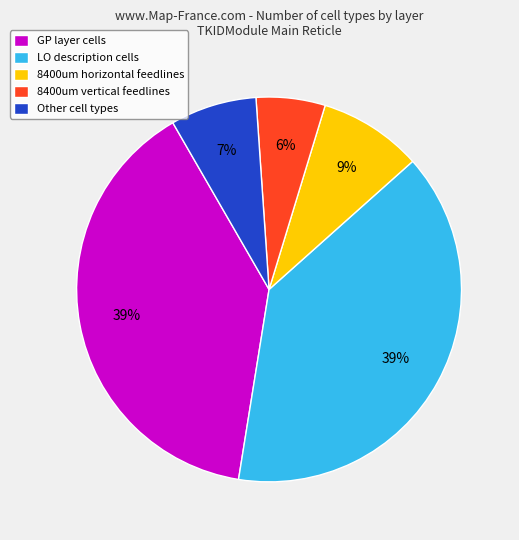

How many segments does this pie chart have?

5